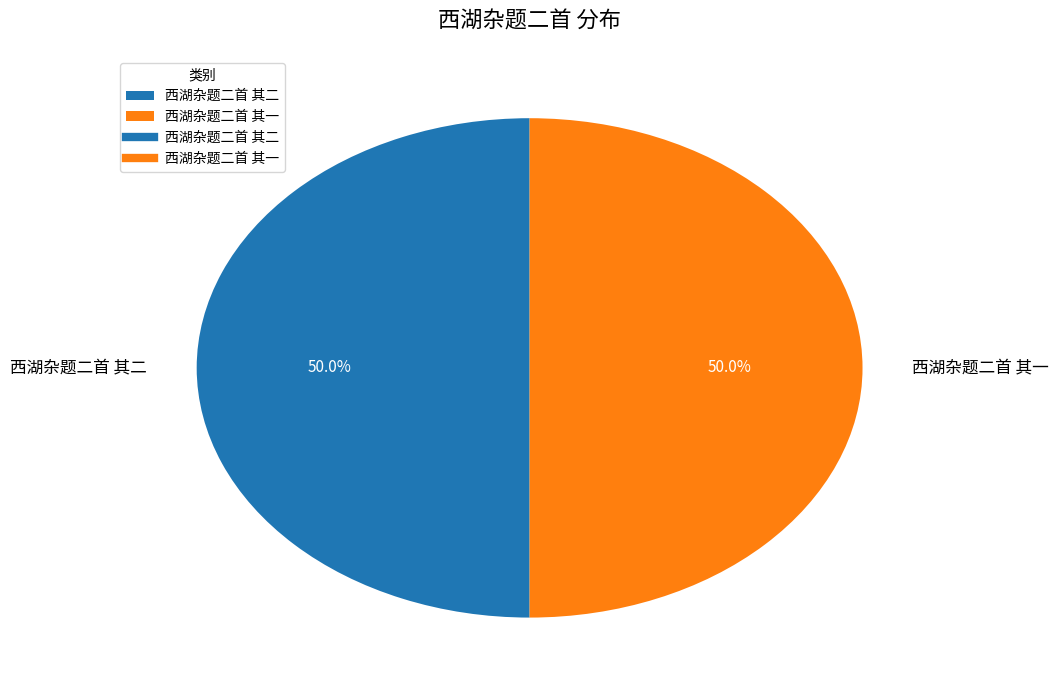

The 西湖杂题二首 其一 slice represents 50% of the pie. True or false?

True